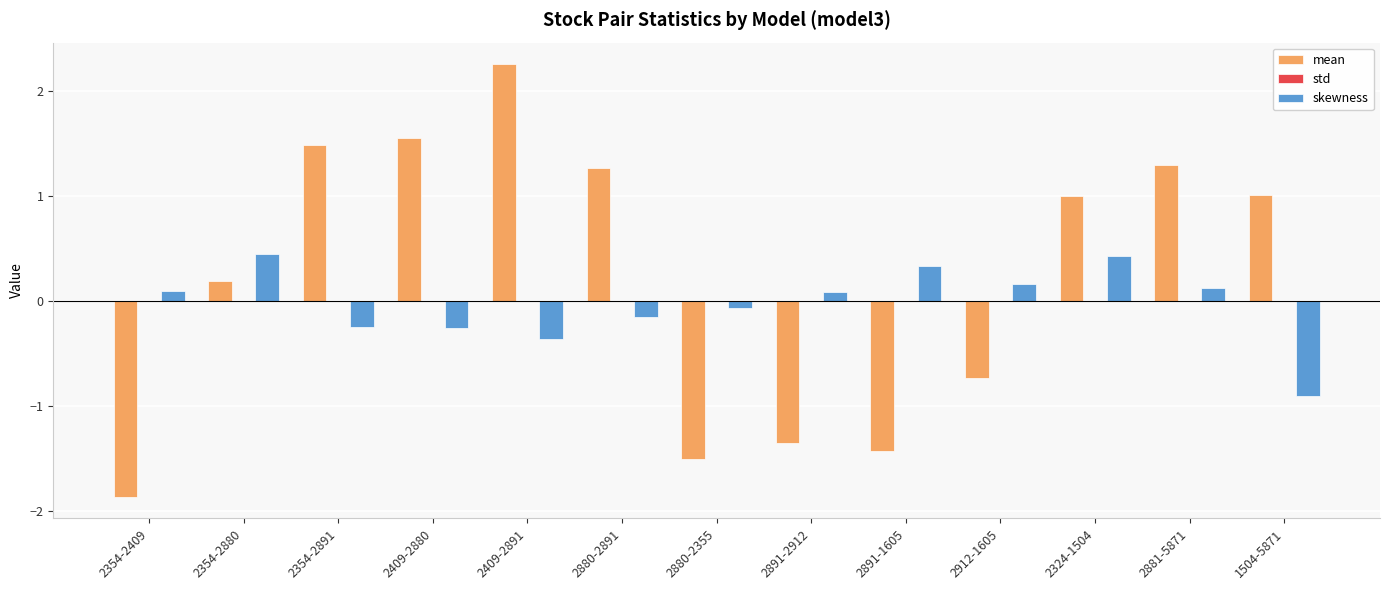

The value of skewness at 2891-1605 is 0.3. True or false?

True